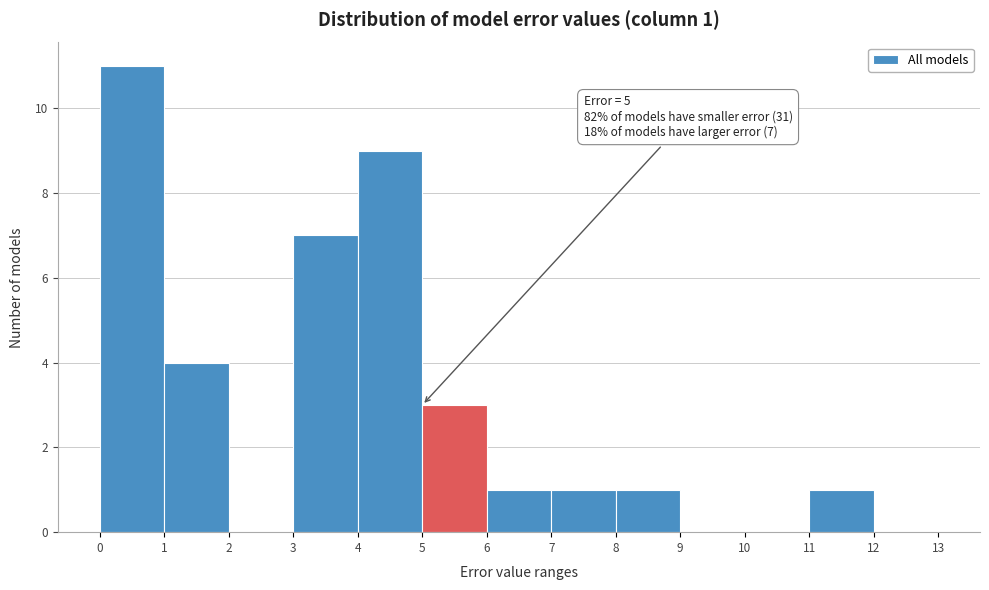

Over which range of the x-axis is the bar tallest?

0 to 1